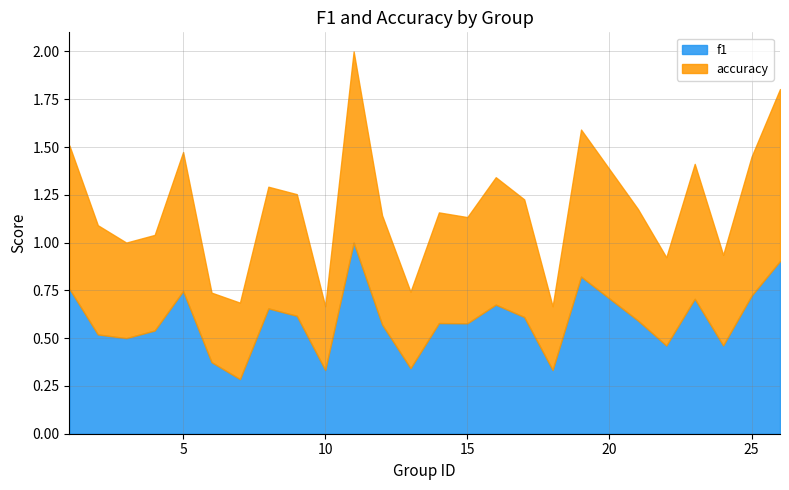

What is the smallest value displayed?

0.3